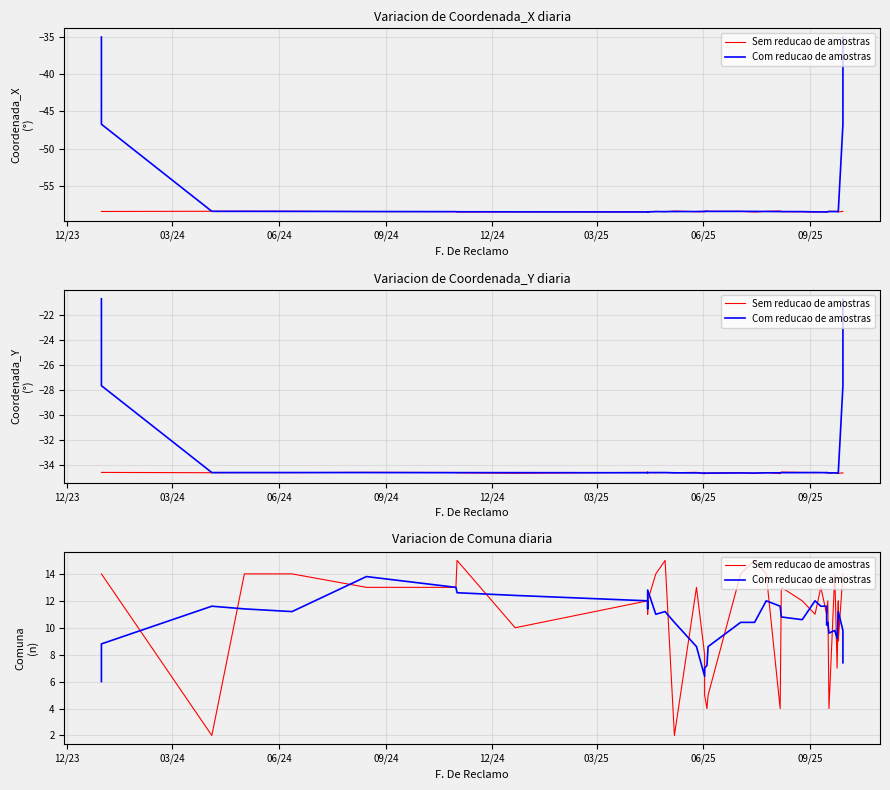

How many intersections are there between Sem reducao de amostras and Com reducao de amostras?

22